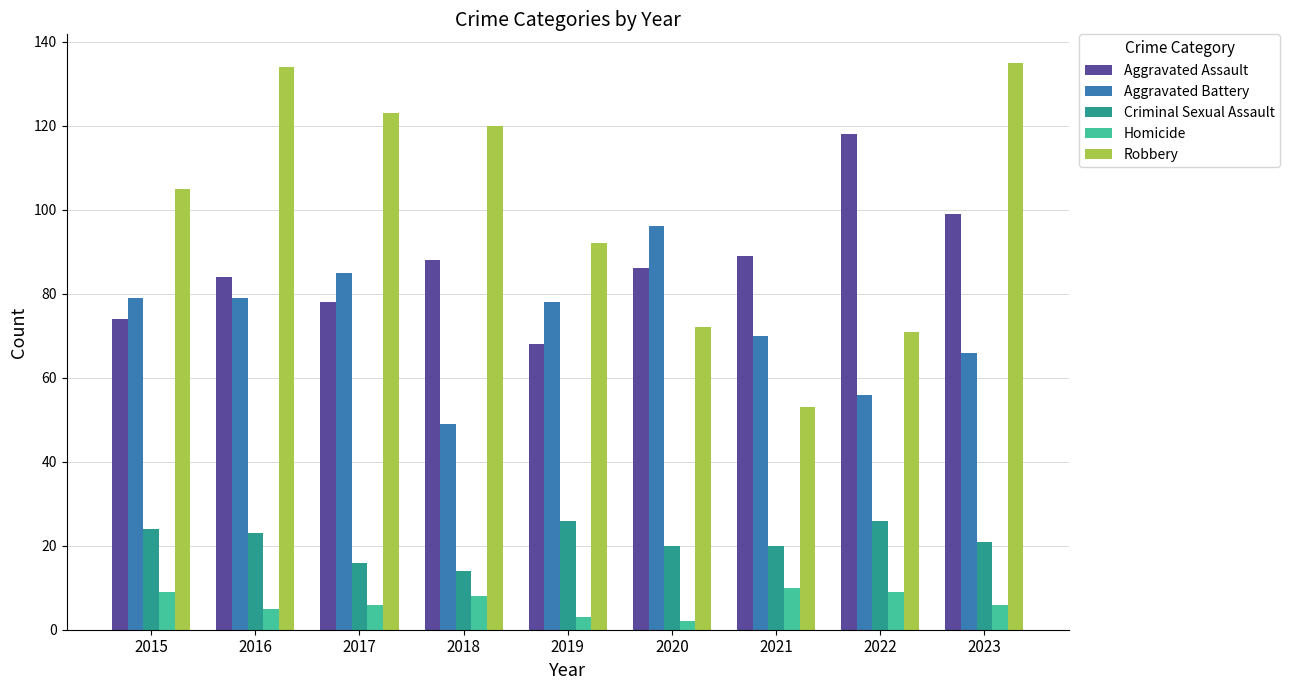

What is the greatest value displayed?

135